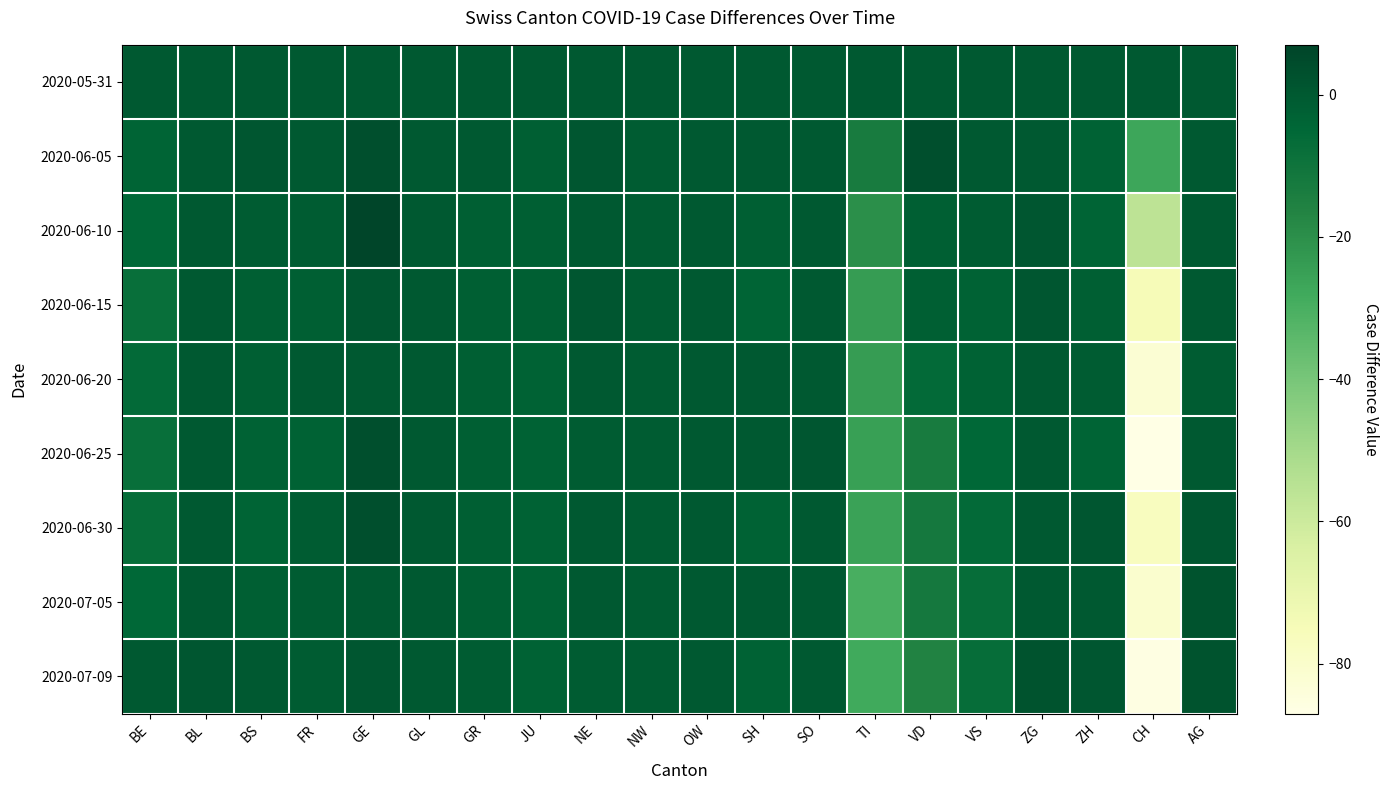

What is the greatest value displayed?

7